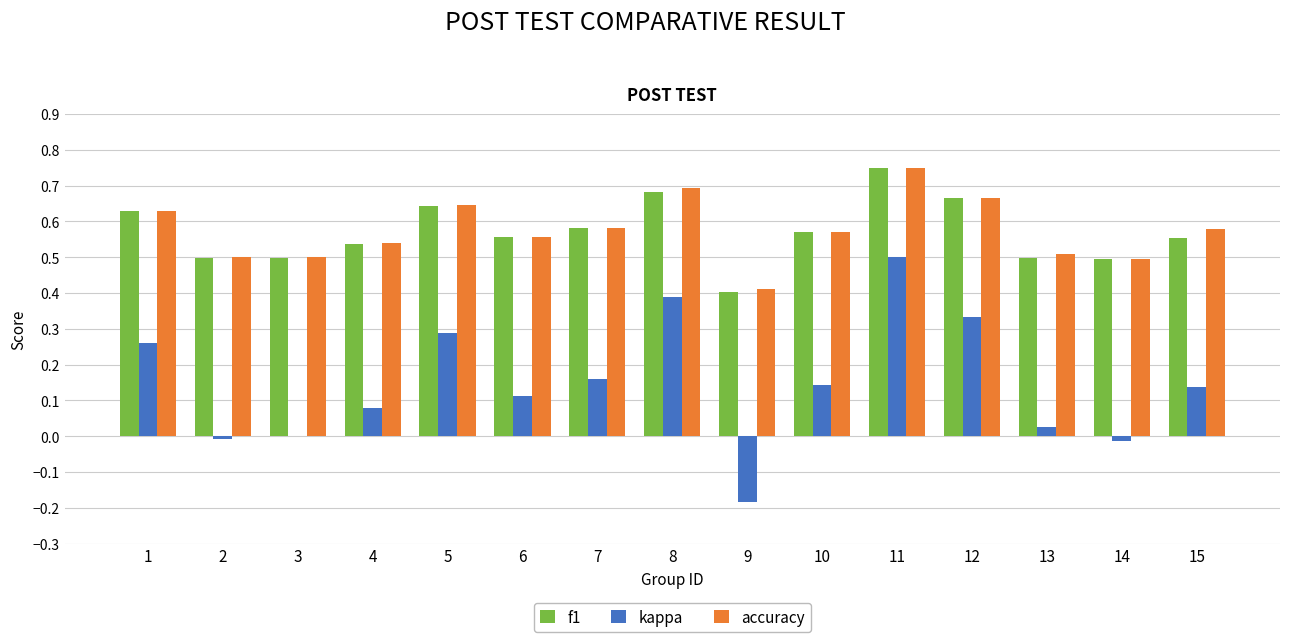

How many groups of bars are there?

15